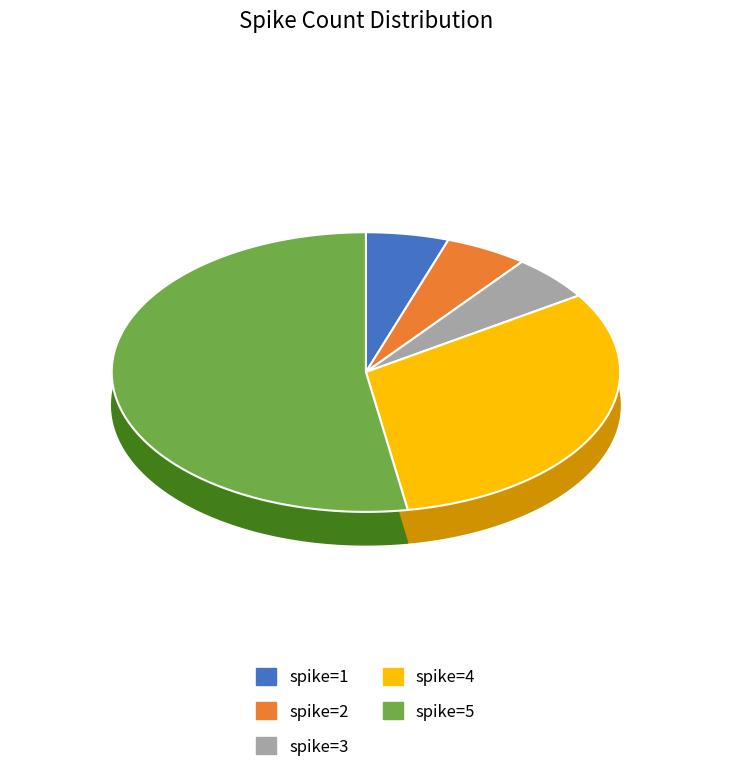

Which slice is the smallest?

1